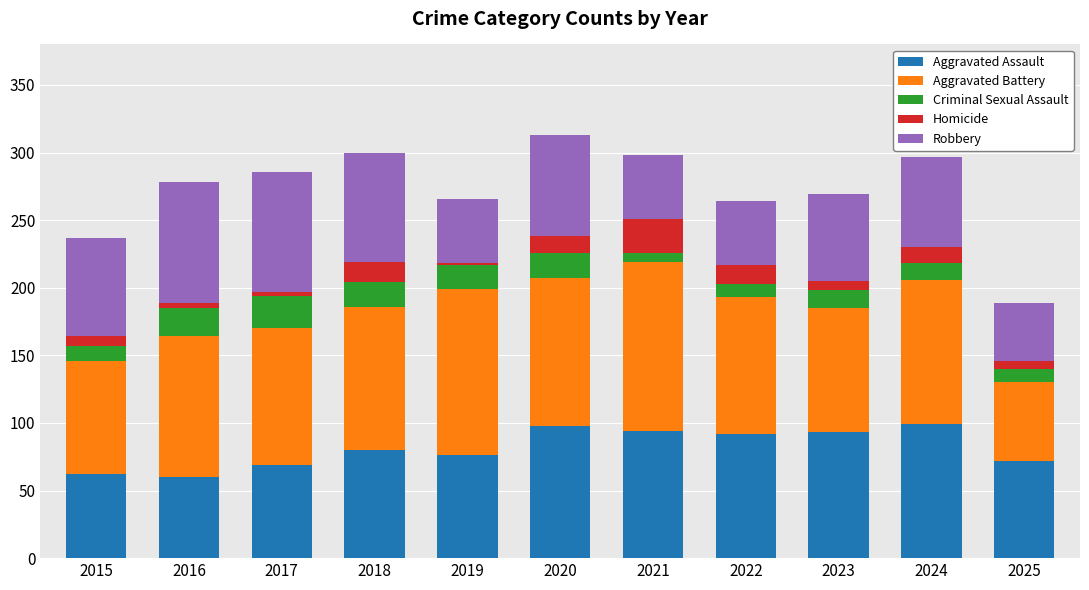

What is the sum of all Aggravated Assault values?

895